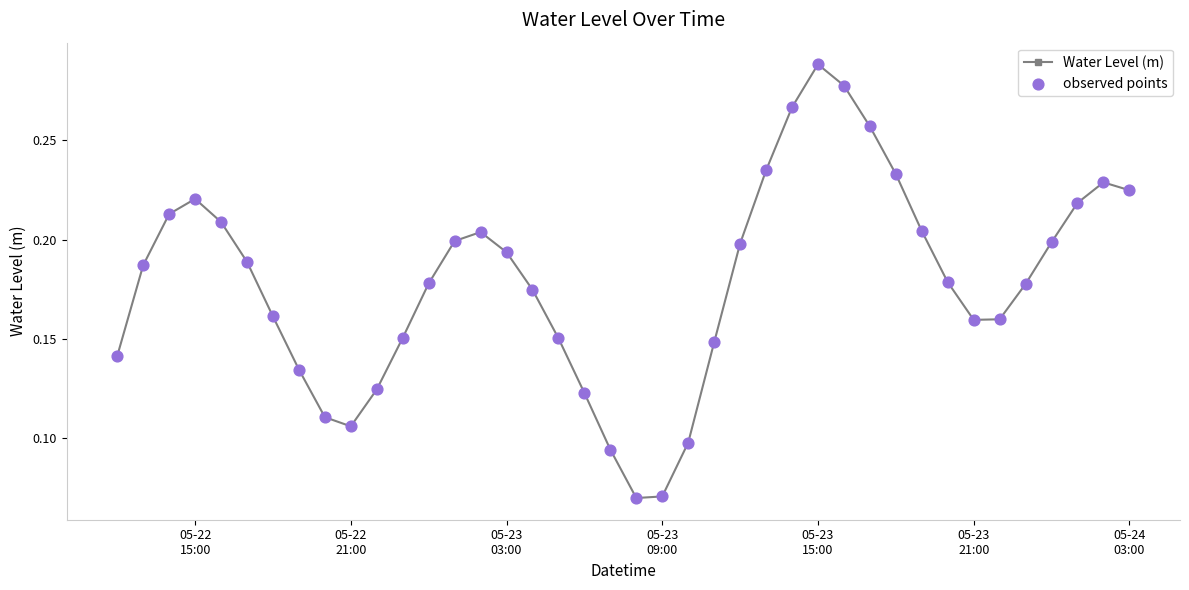

True or false: the data has more than 1 interior local peaks.

True